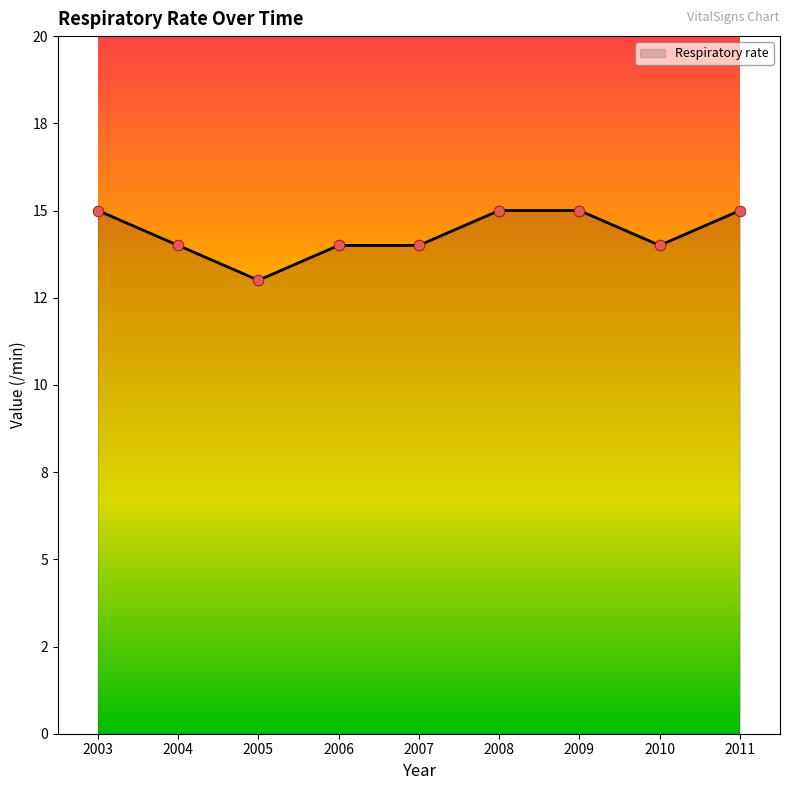

Between 2008 and 2009, which is larger?

2008